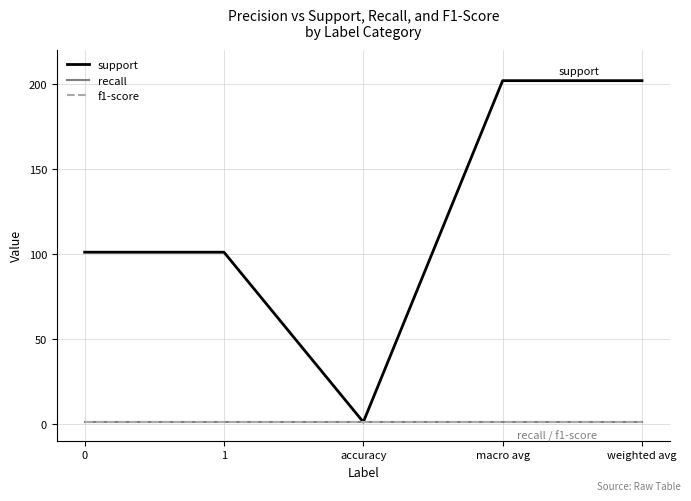

Reading right to left, what are all the values shown in this chart?

support: weighted avg=202	macro avg=202	accuracy=1	1=101	0=101
recall: weighted avg=1	macro avg=1	accuracy=1	1=1	0=1
f1-score: weighted avg=1	macro avg=1	accuracy=1	1=1	0=1